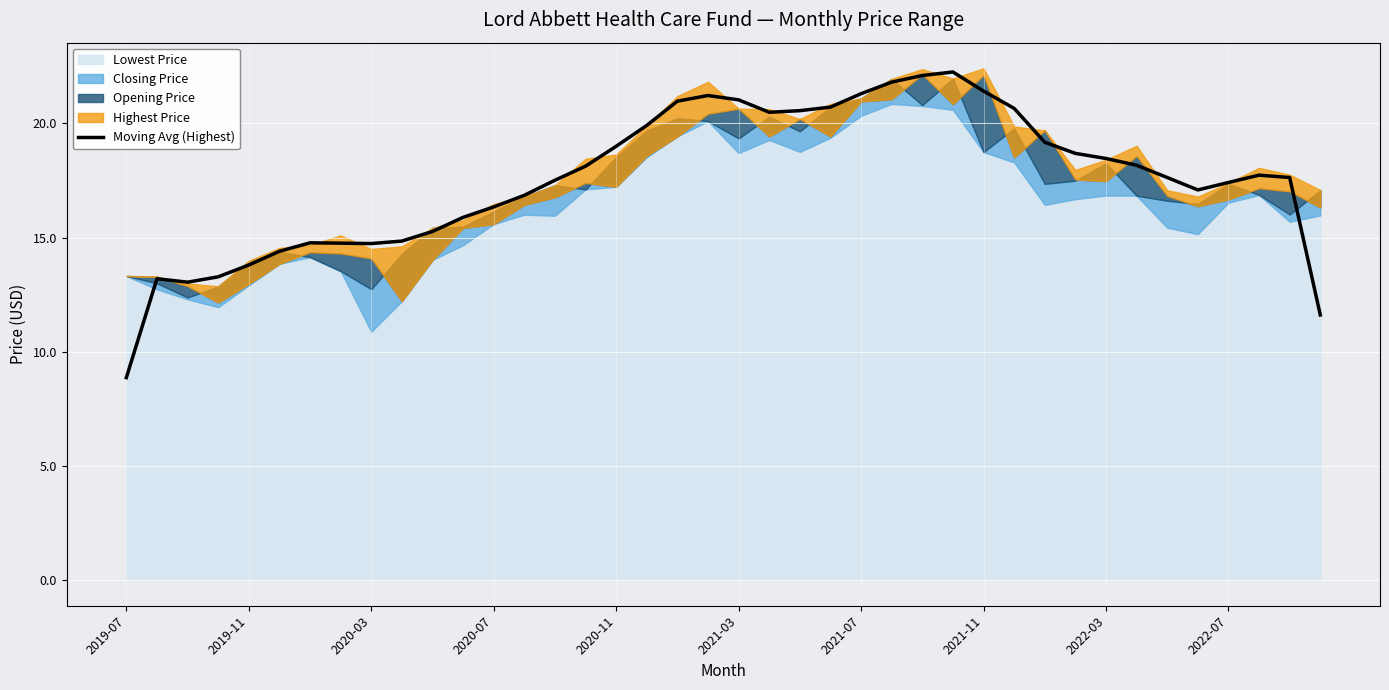

What is the lowest value of the Moving Avg (Highest) series?

8.9